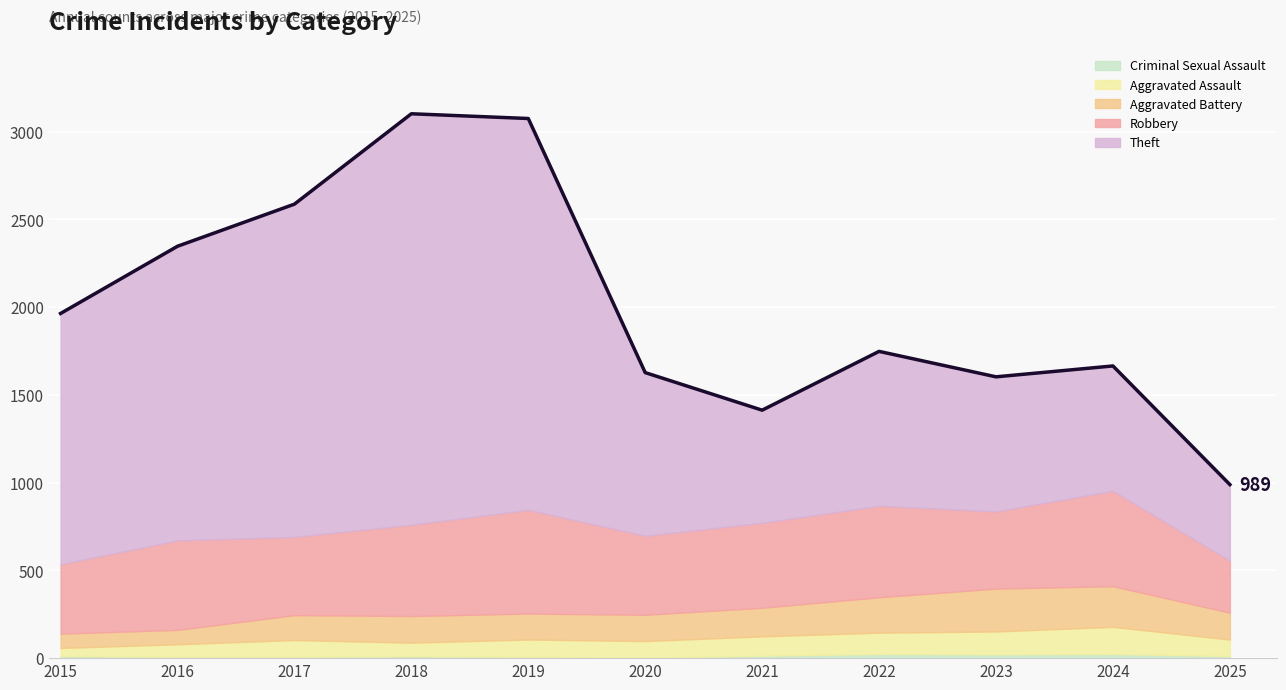

Which category has the lowest value in the Theft series?

2025